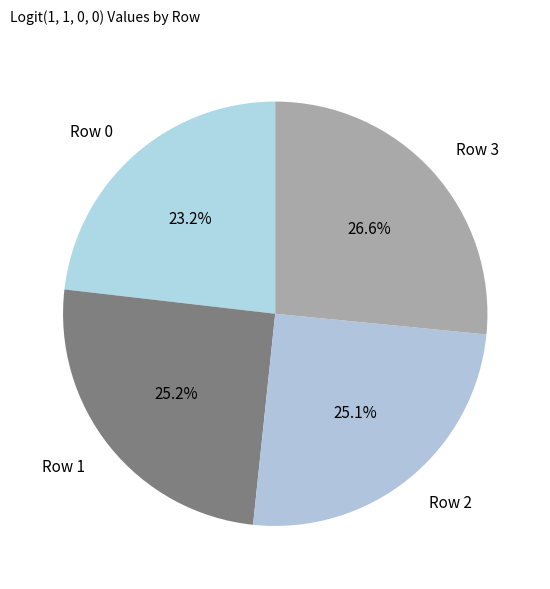

How many slices are in this pie chart?

4